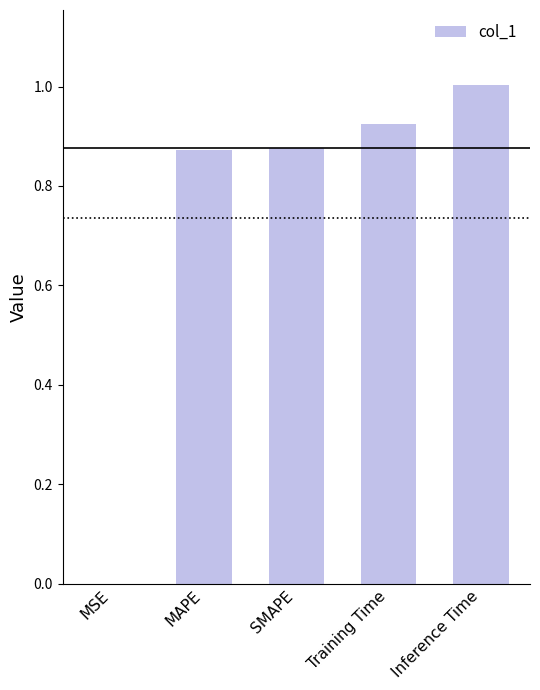

What is the sum of all values?

3.7